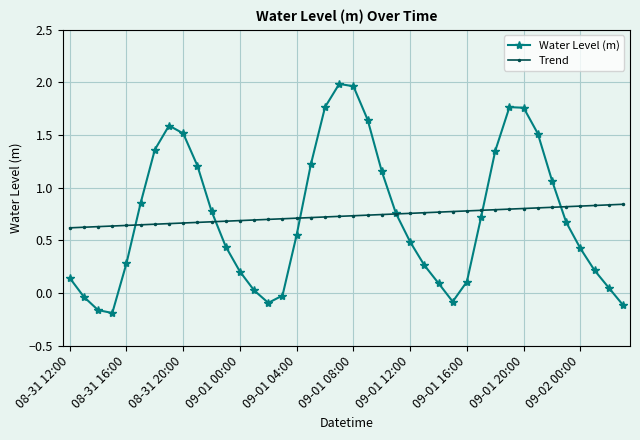

What is the difference between the second highest and minimum values in the Trend series?

0.2